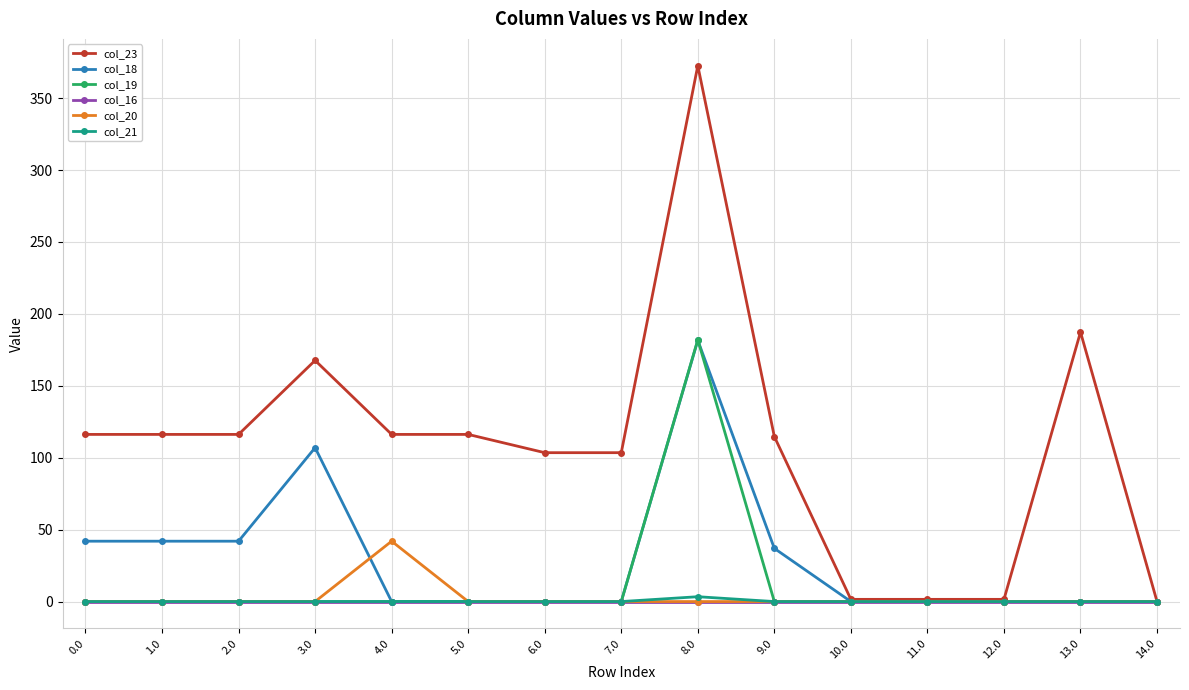

True or false: col_18 has a value of -66.6 at 12.0.

False